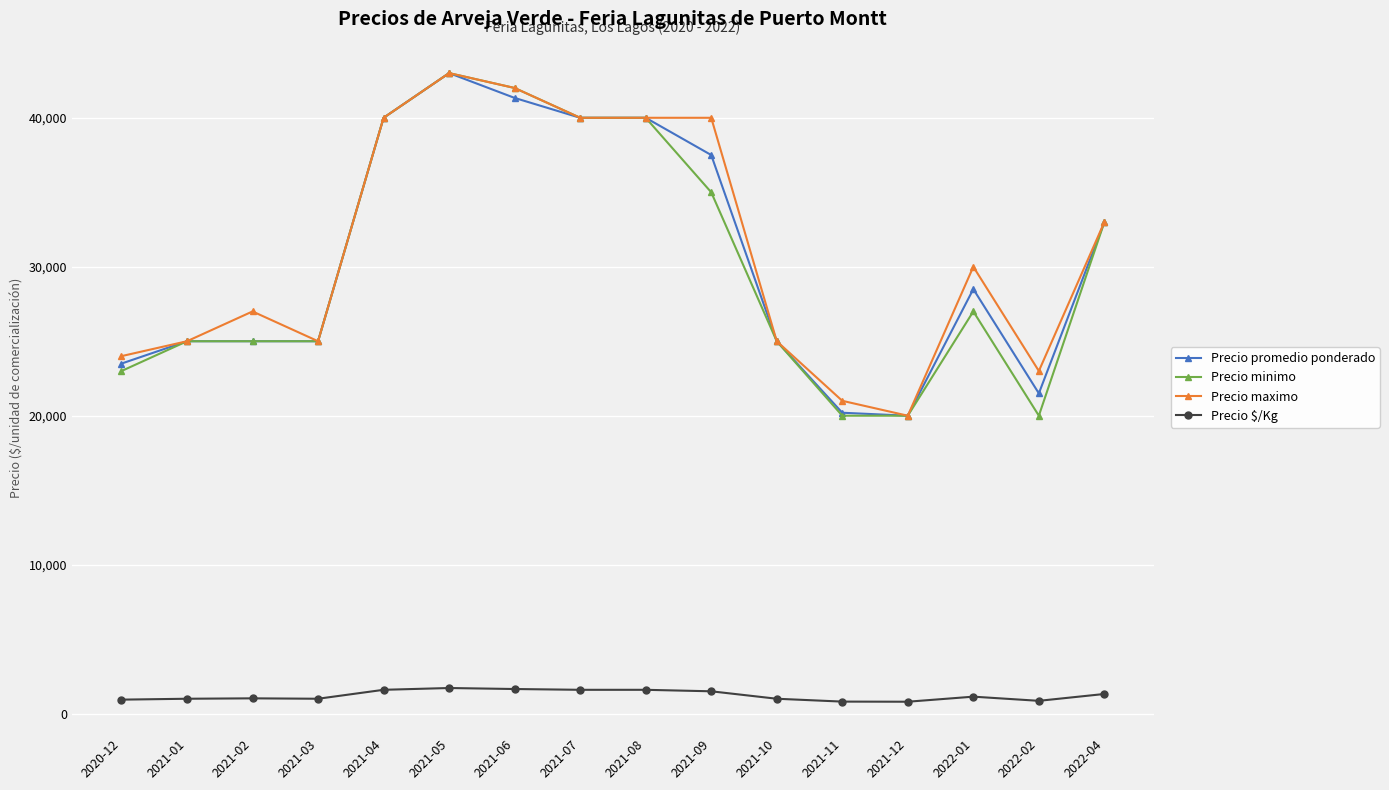

What is the maximum value shown in the chart?

43000